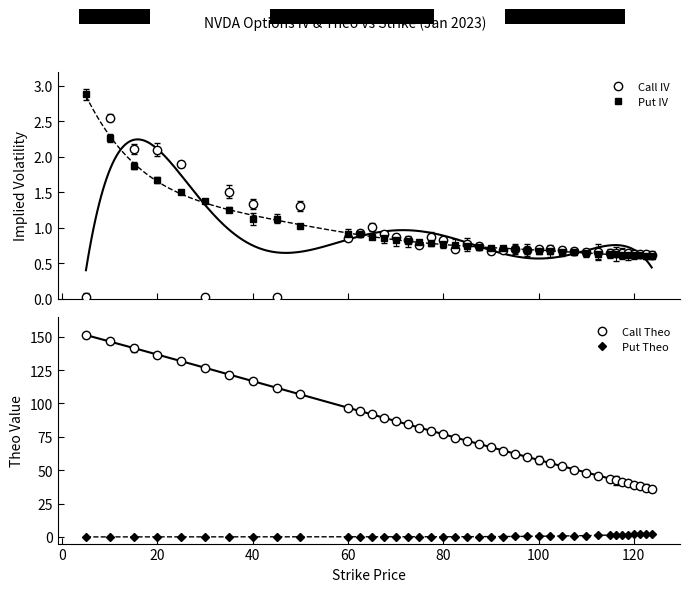

The Call Theo series shows 77.1 at 80. True or false?

True